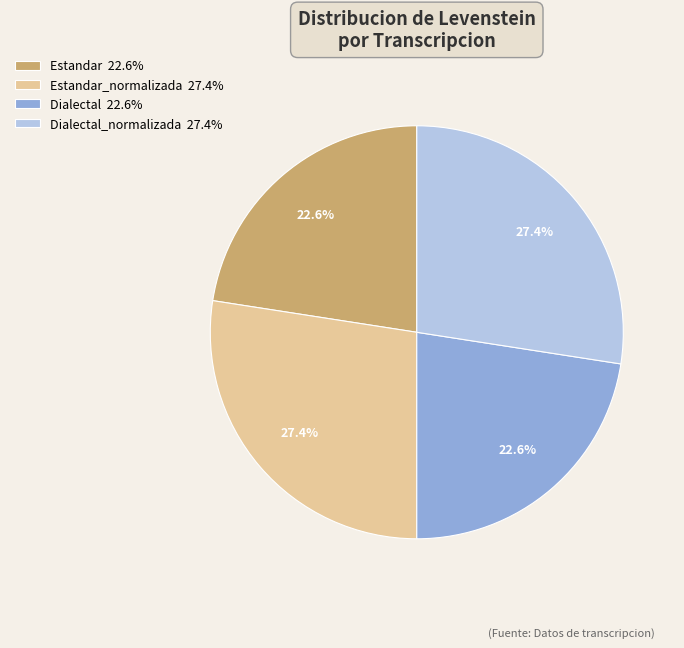

Approximately how many times larger is the value at Estandar 22.6% compared to Dialectal_normalizada 27.4%?

0.8